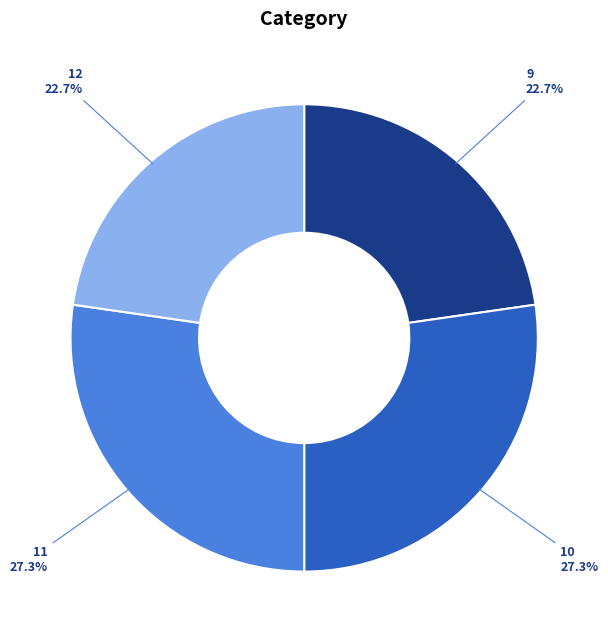

Is there a majority slice in this chart?

No